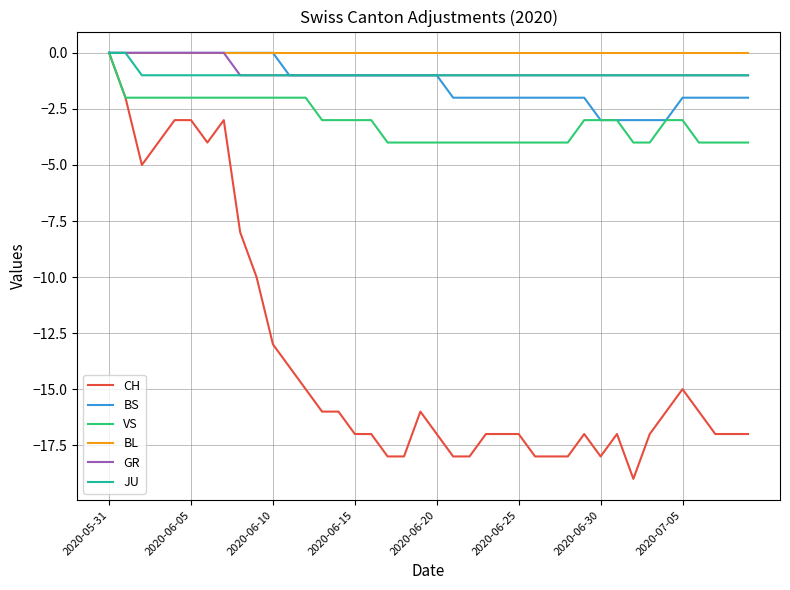

What are all the series names shown in the legend?

CH, BS, VS, BL, GR, JU